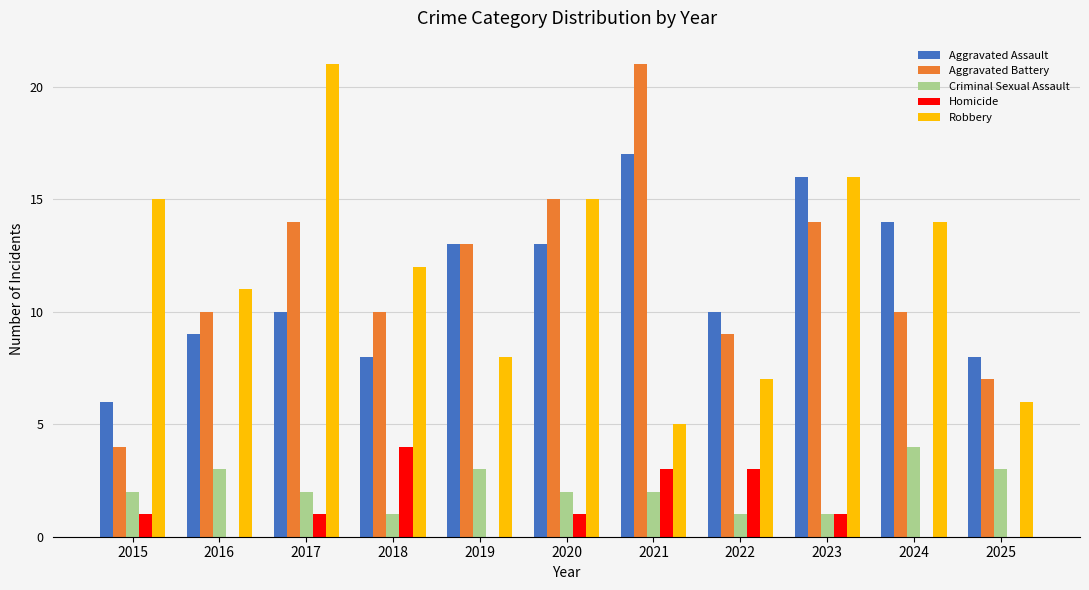

At which label does Robbery reach its peak?

2017